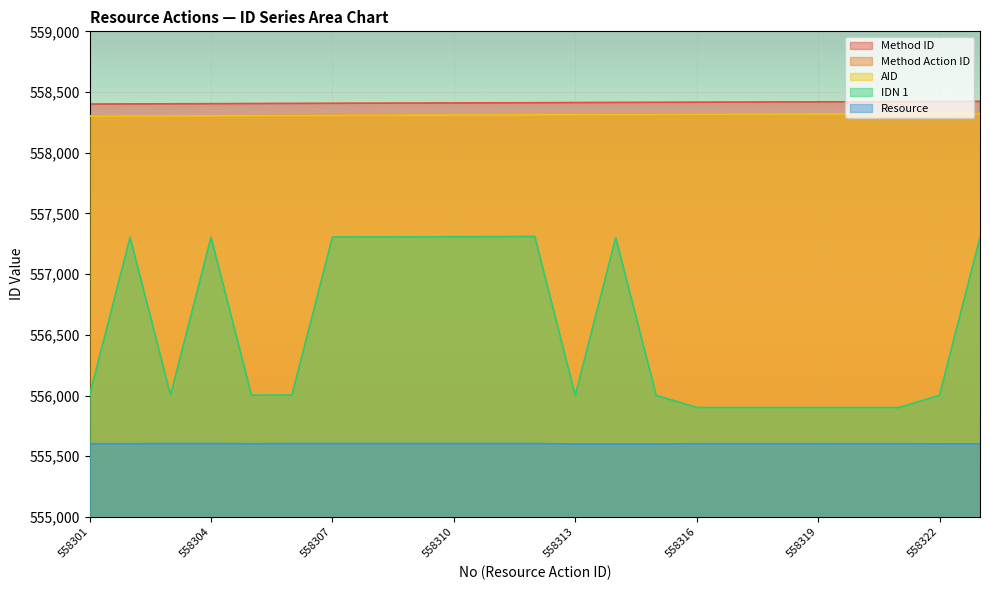

True or false: AID and Method Action ID intersect in this chart.

False